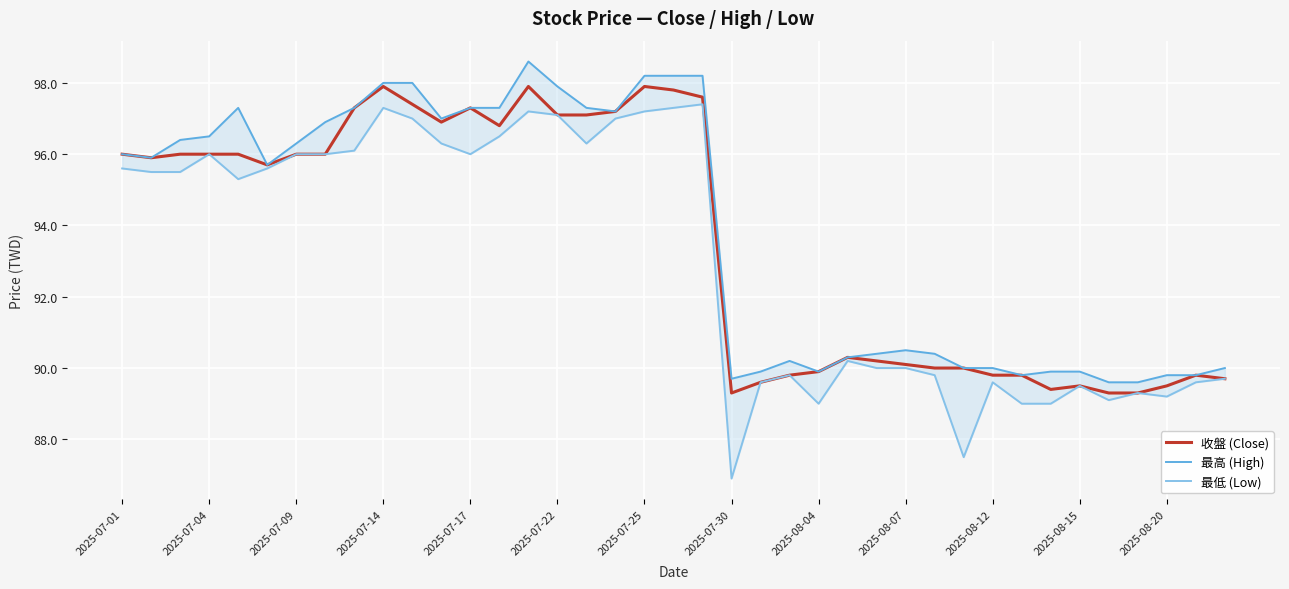

What is the difference between the maximum and minimum values in the 收盤 (Close) series?

8.6